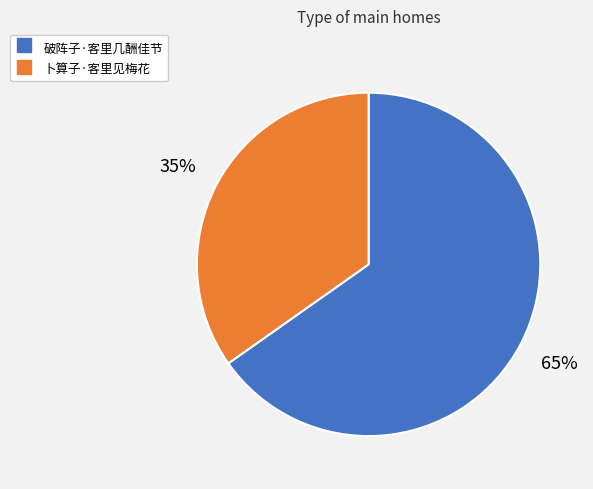

Rank the categories by value from lowest to highest.

卜算子·客里见梅花, 破阵子·客里几酬佳节